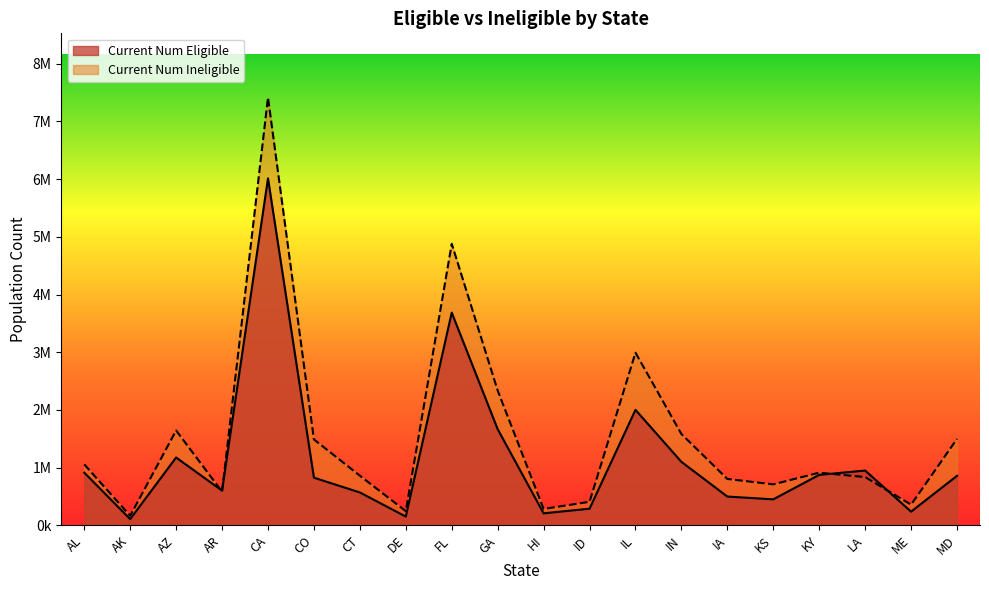

What is the value of the Current Num Eligible point at the 3rd from the left?

1174568